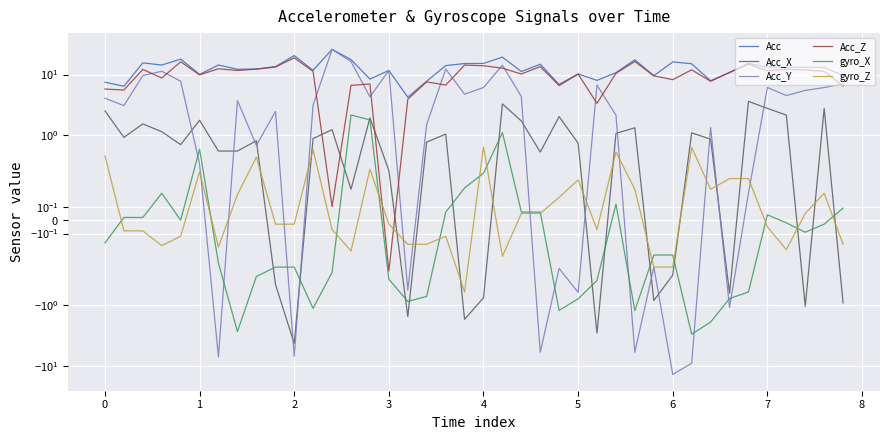

In Acc, how many points are higher than both neighbors (excluding endpoints)?

12